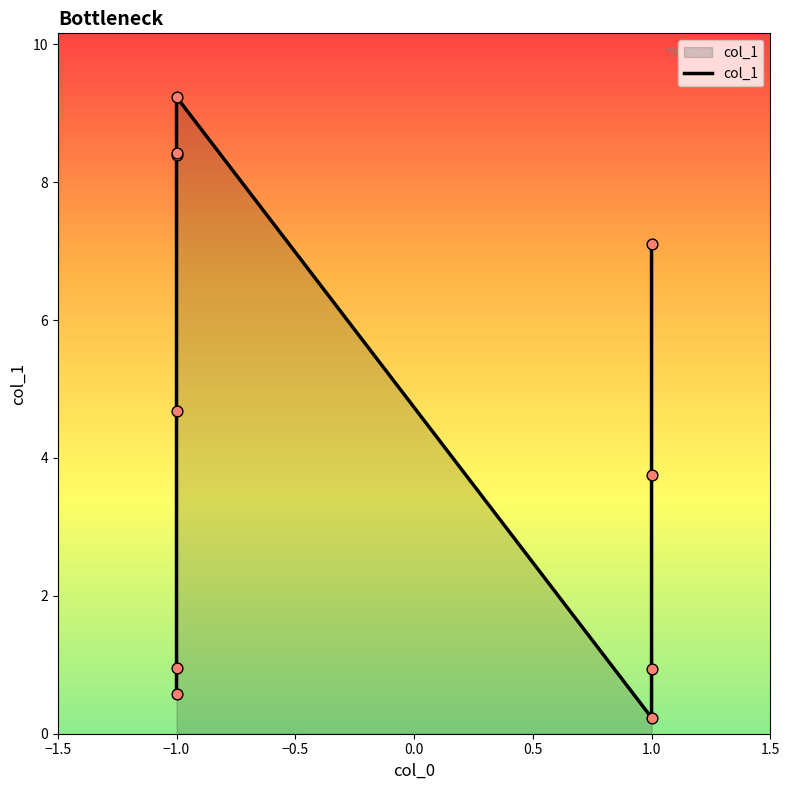

Between 1.0 and 0.5, which is larger?

1.0